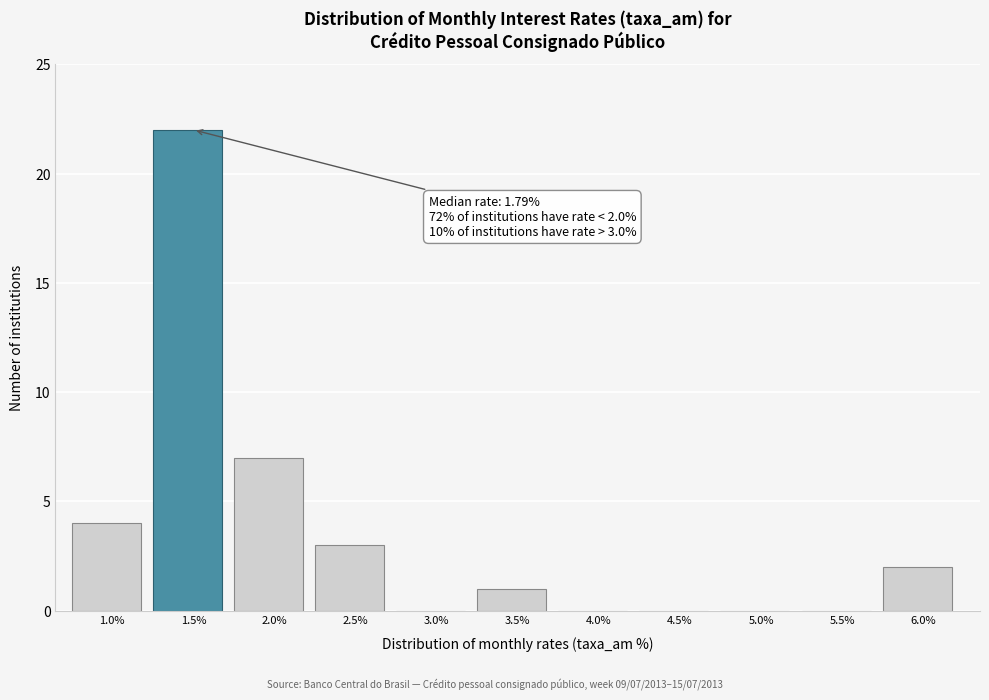

Reading right to left, what are all the values shown in this chart?

6.0%=2	5.5%=0	5.0%=0	4.5%=0	4.0%=0	3.5%=1	3.0%=0	2.5%=3	2.0%=7	1.5%=22	1.0%=4